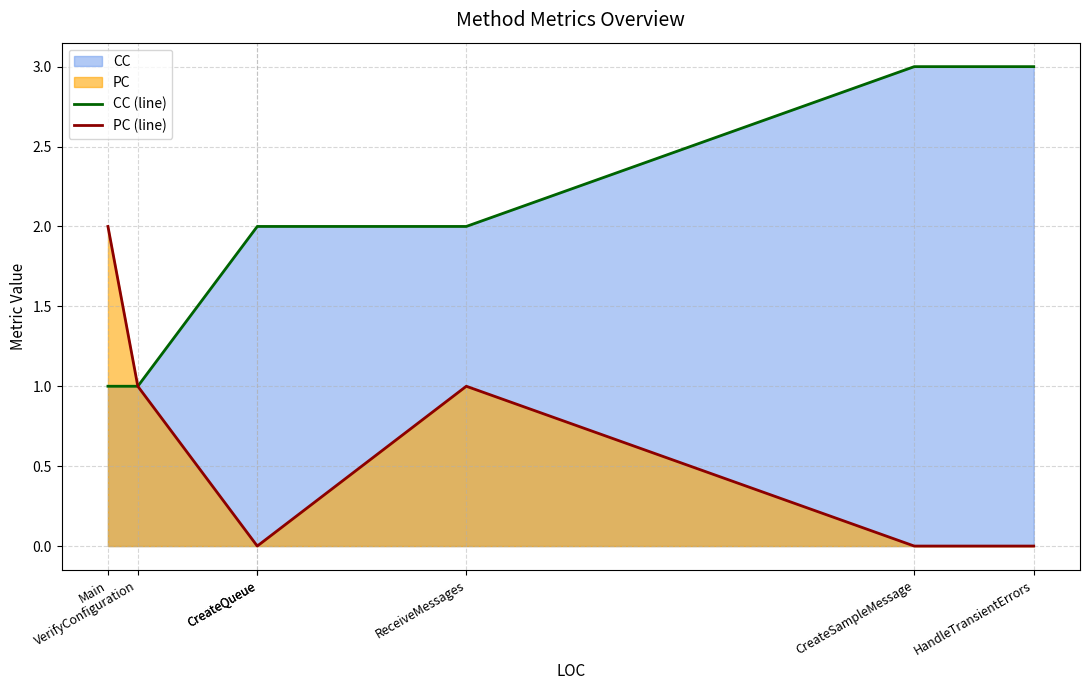

Which series has the largest total across all categories?

CC (line)